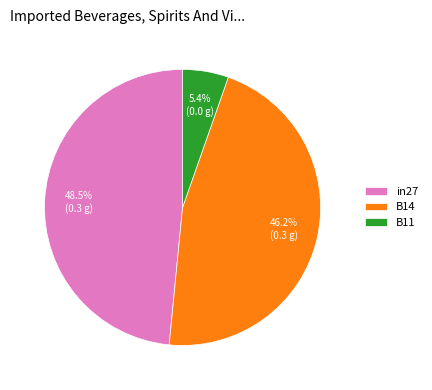

To the nearest percent, what percentage of the pie is B14?

46%